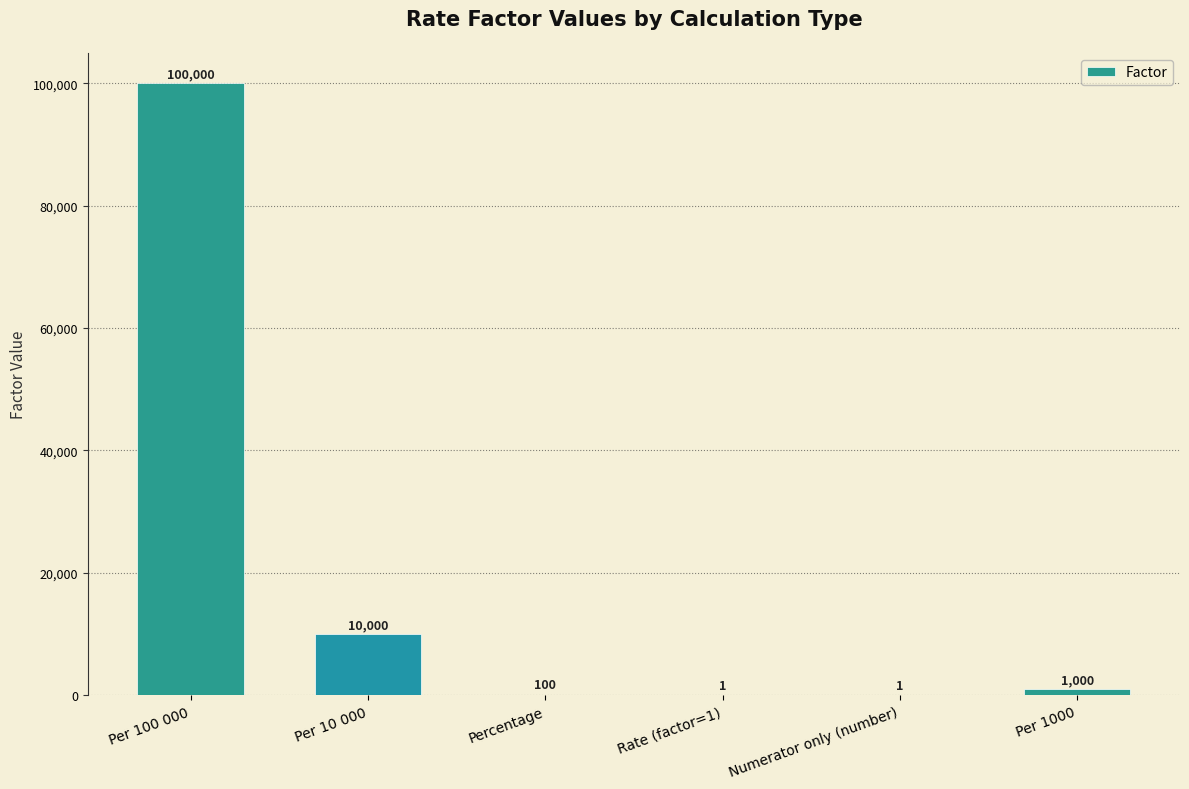

Which label corresponds to the largest value in the chart?

Per 100 000